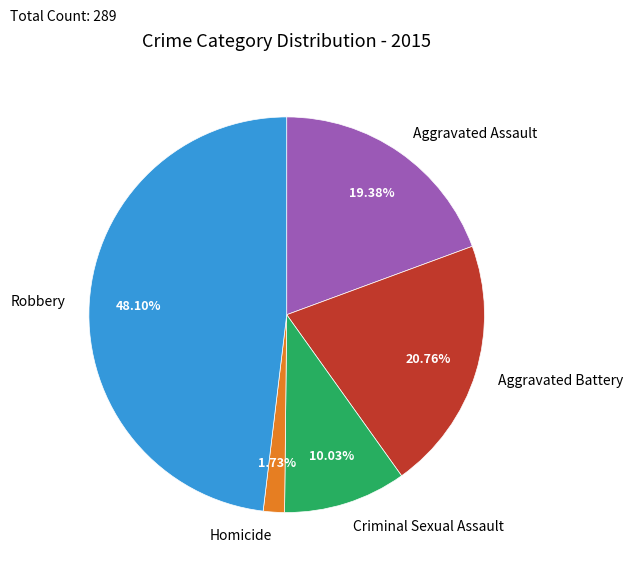

To the nearest percent, what percentage of the pie is Homicide?

2%